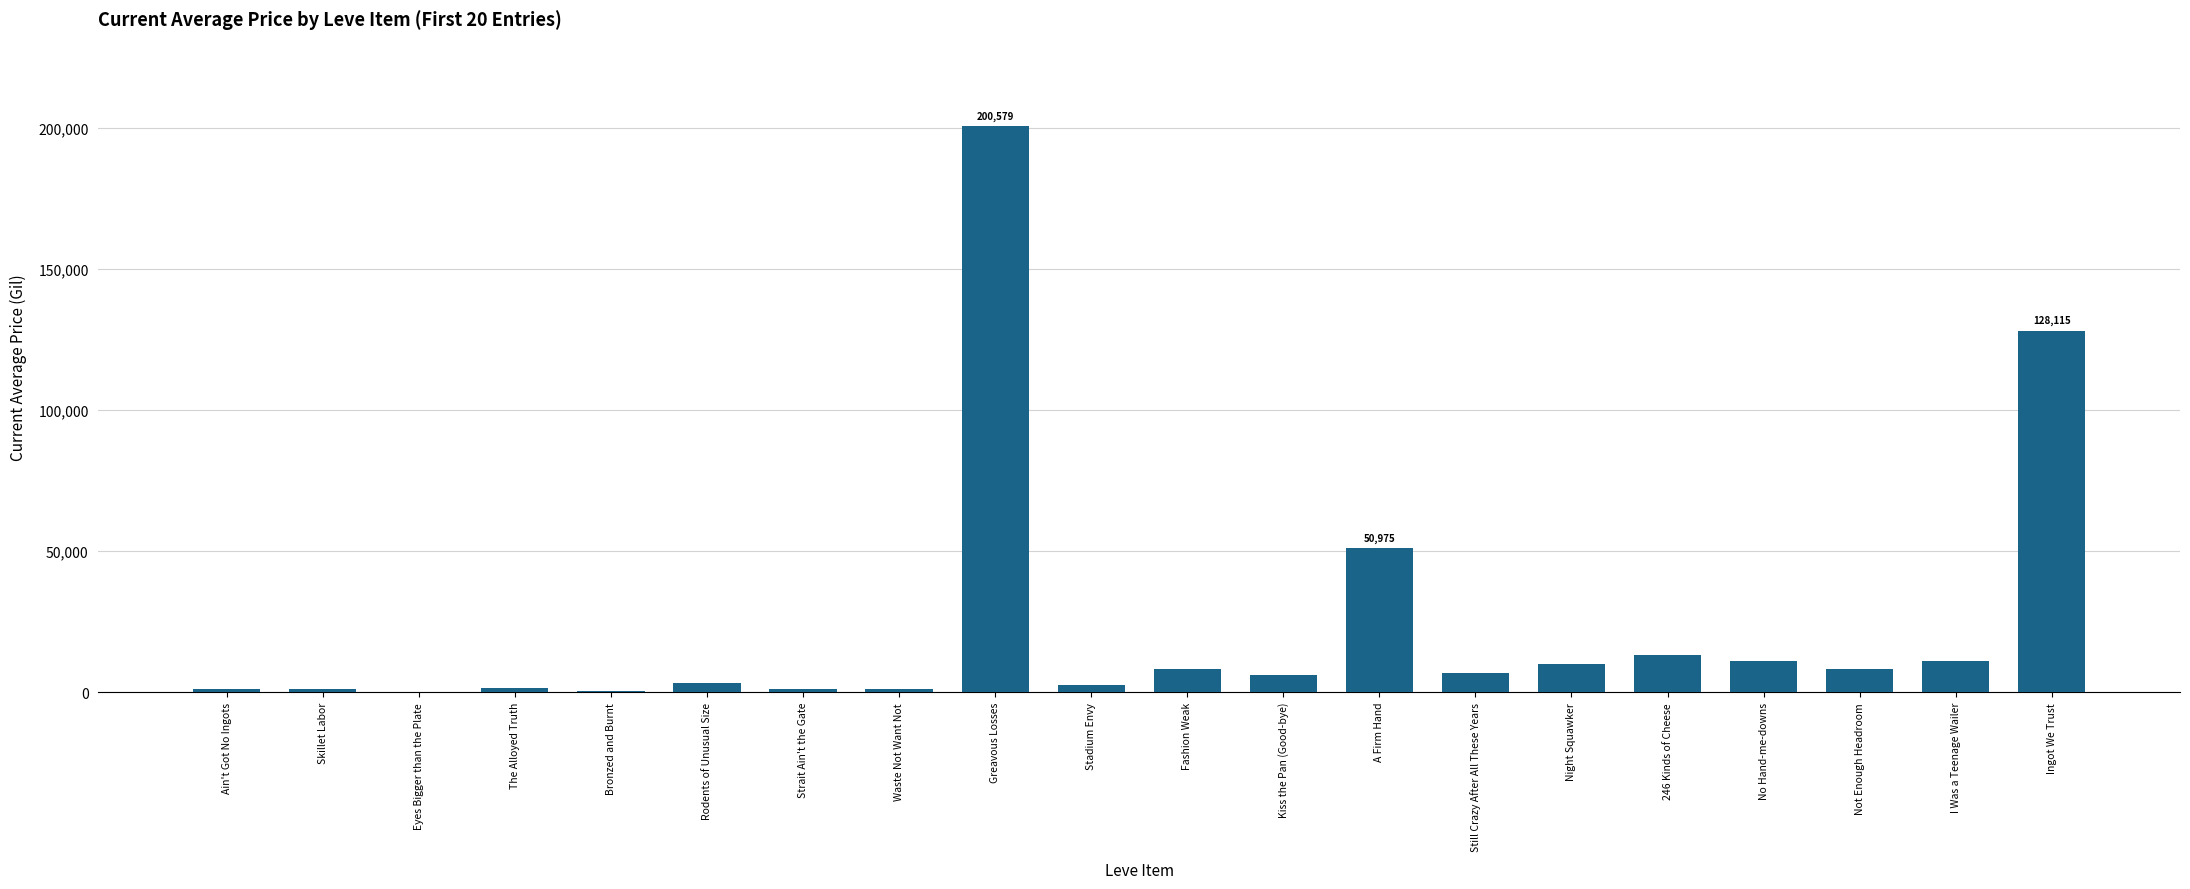

What is the greatest value displayed?

200579.2